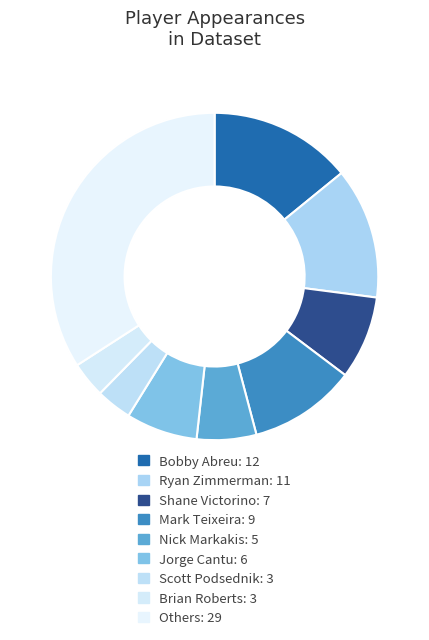

How many slices are in this pie chart?

9